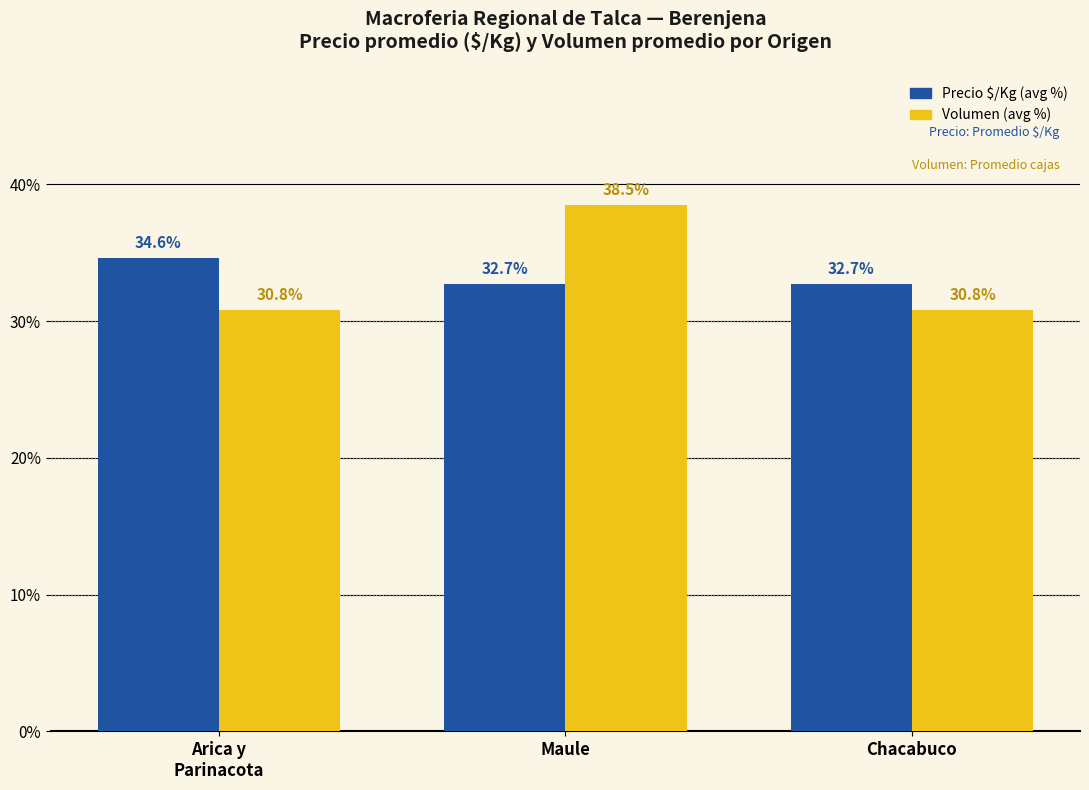

The Volumen (avg %) series shows 7.6 at Chacabuco. True or false?

False